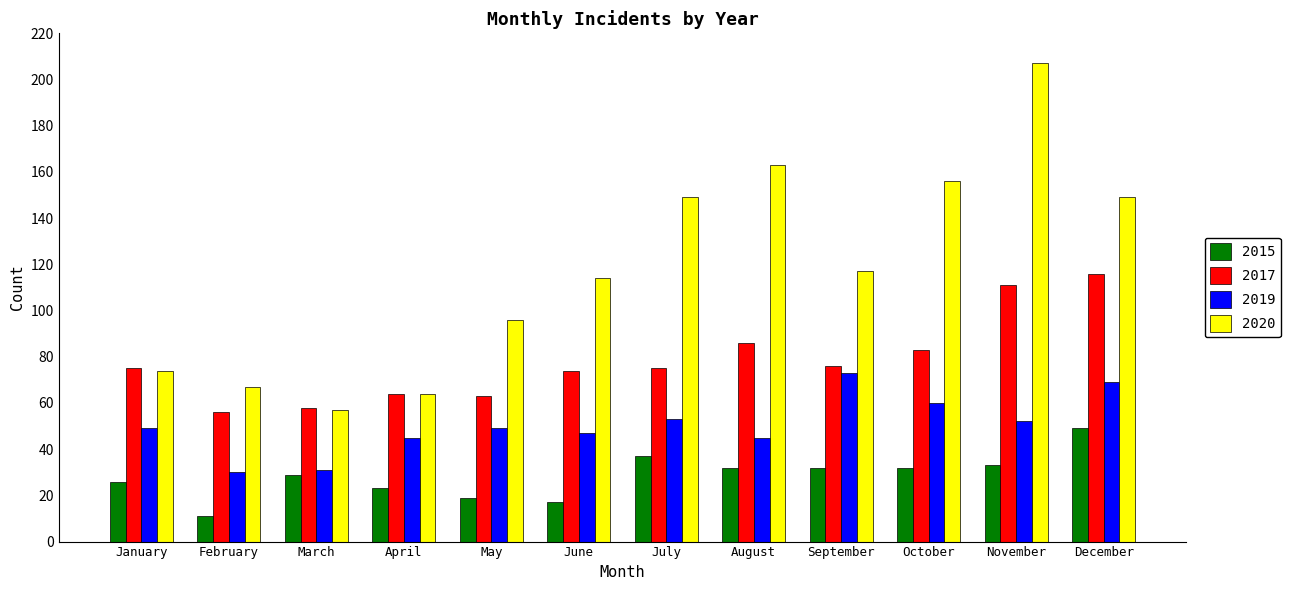

How many bars are there in each group?

4